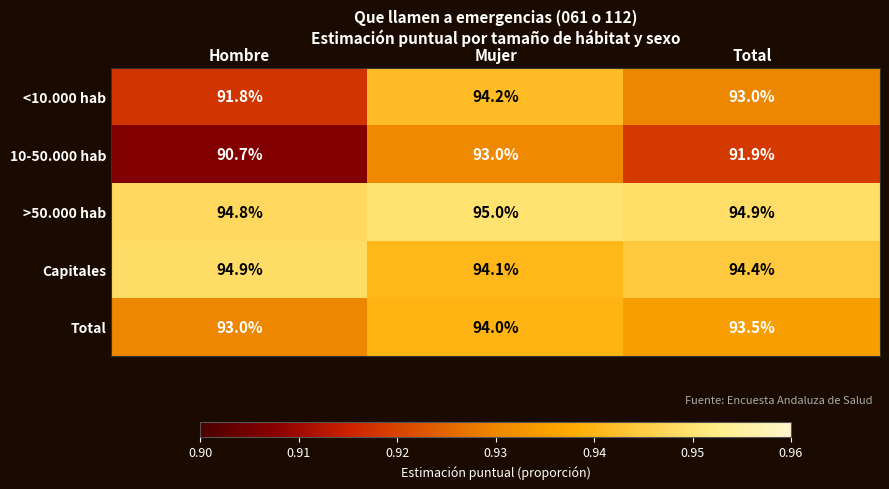

What is the total value across all series at Total?

467.7